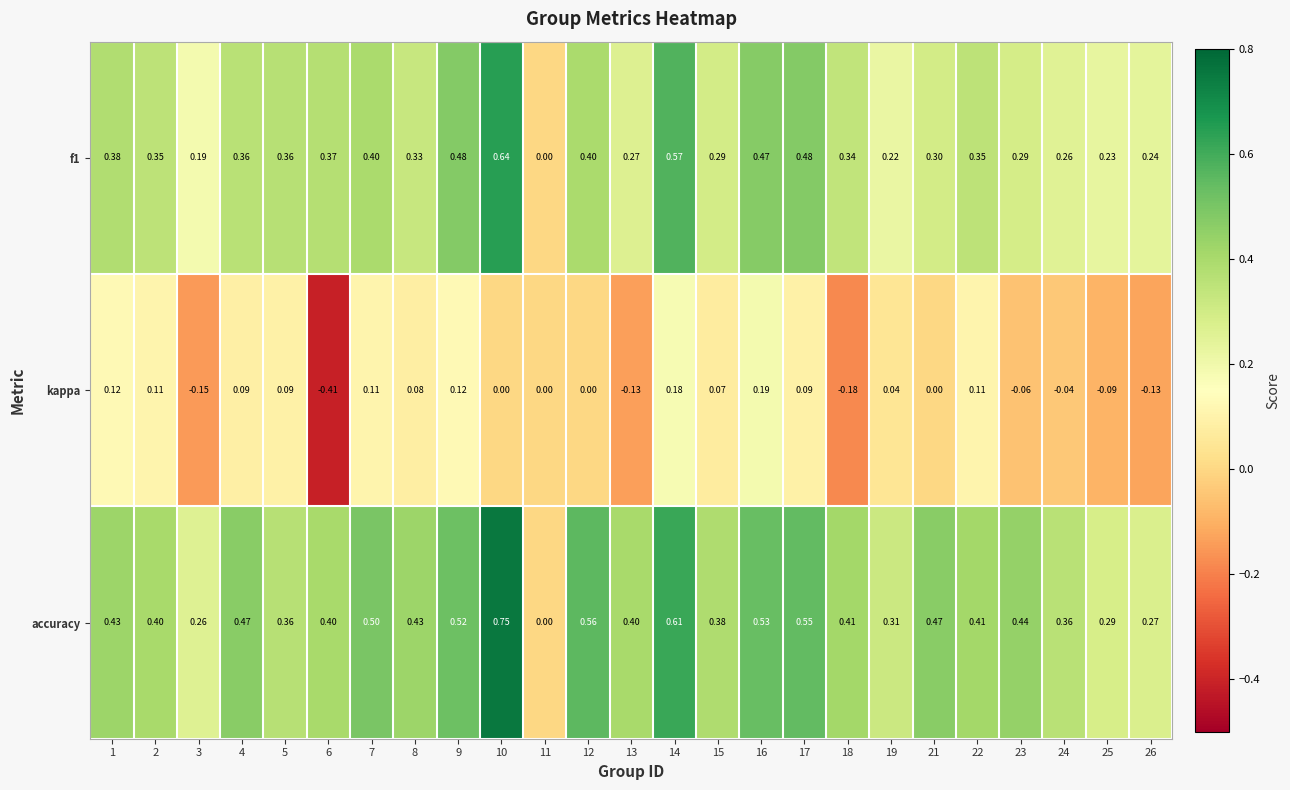

How many positive values does the f1 series have?

24